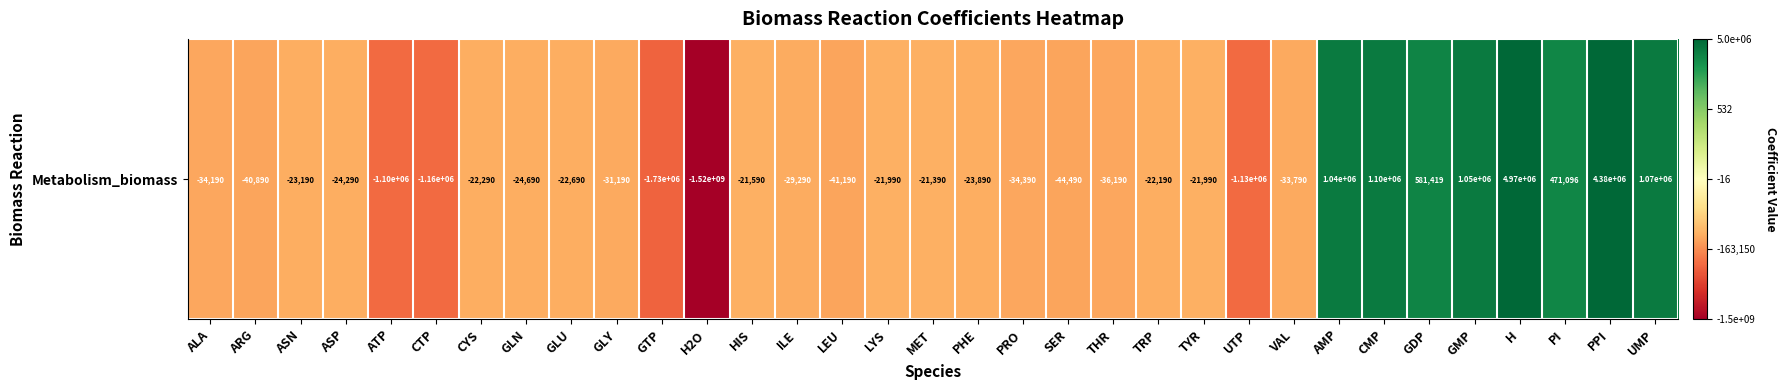

How many data points are less than -4?

25